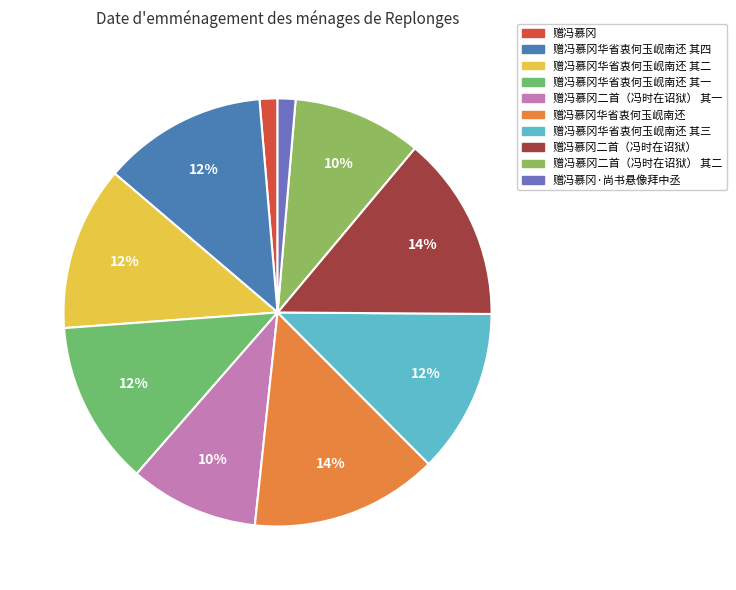

Rank the categories by value from lowest to highest.

赠冯慕冈, 赠冯慕冈·尚书悬像拜中丞, 赠冯慕冈二首（冯时在诏狱） 其一, 赠冯慕冈二首（冯时在诏狱） 其二, 赠冯慕冈华省衷何玉岘南还 其一, 赠冯慕冈华省衷何玉岘南还 其二, 赠冯慕冈华省衷何玉岘南还 其三, 赠冯慕冈华省衷何玉岘南还 其四, 赠冯慕冈二首（冯时在诏狱）, 赠冯慕冈华省衷何玉岘南还